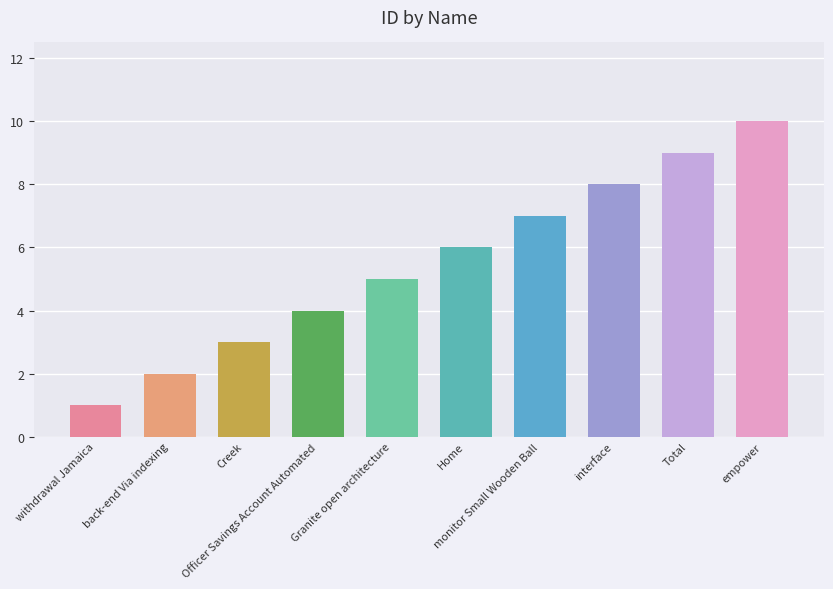

Does the chart contain stacked bars?

No